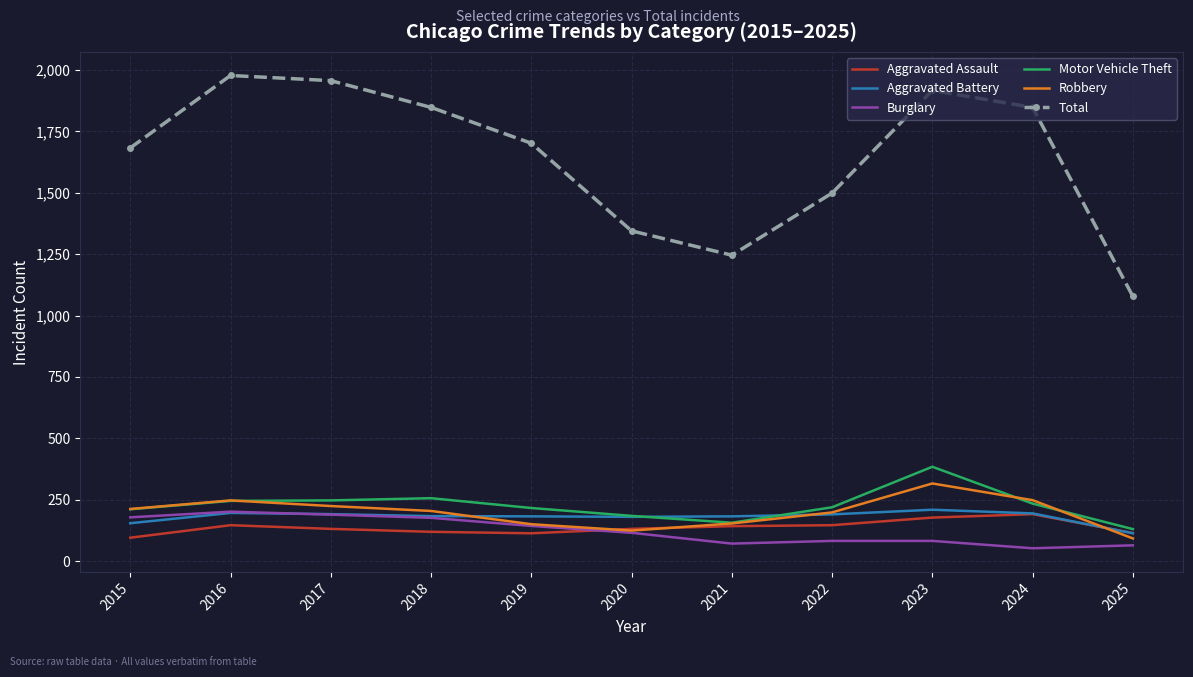

Between 2019 and 2022, which series saw the biggest shift?

Total